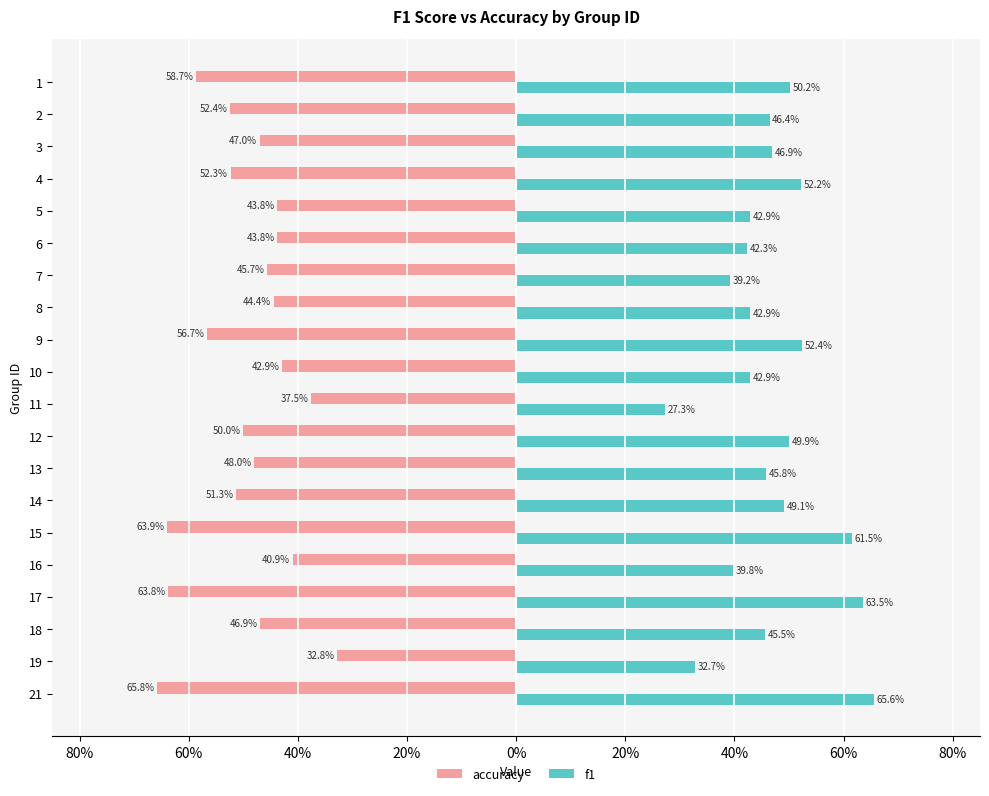

At how many categories does at least one series exceed 0?

20